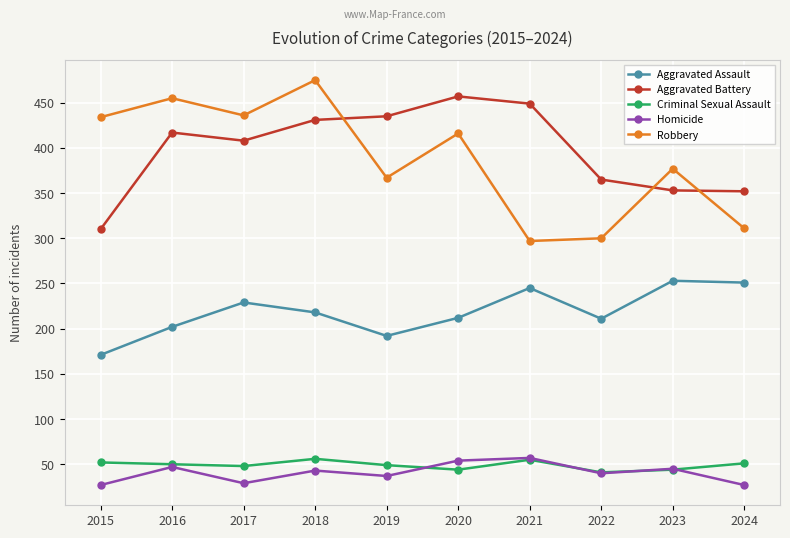

Where is the first local minimum for Robbery?

2017